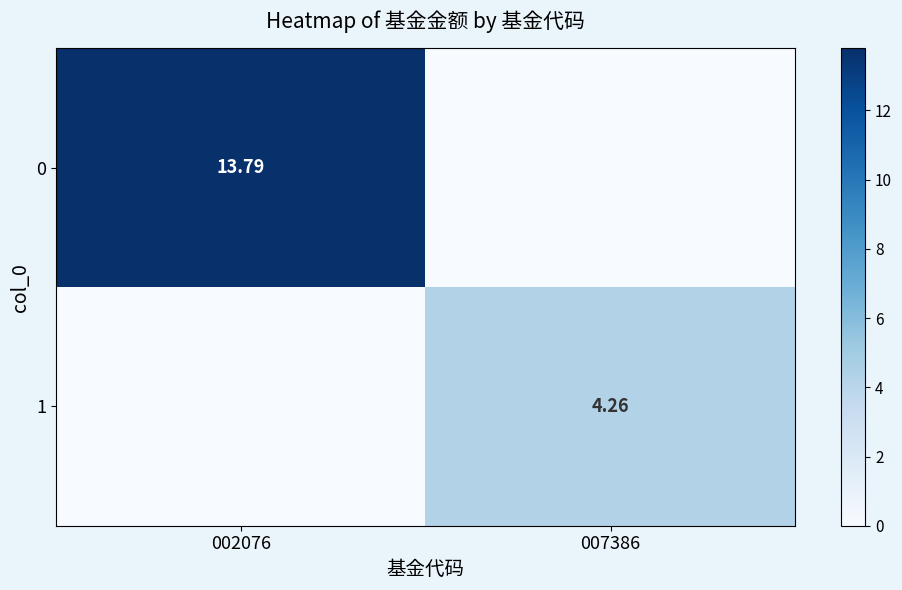

Count the number of categories in the chart.

2